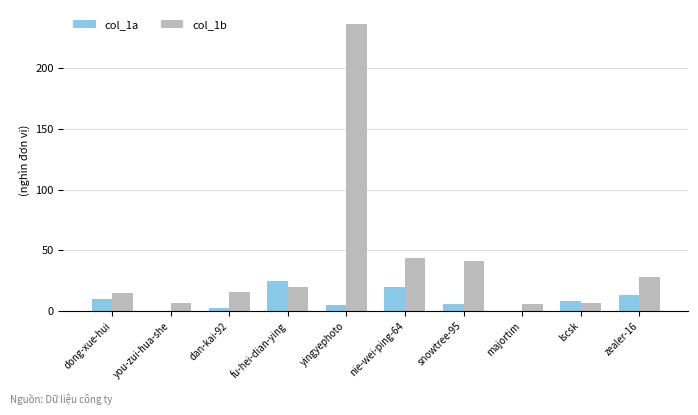

How many values in the col_1a series exceed 8?

5